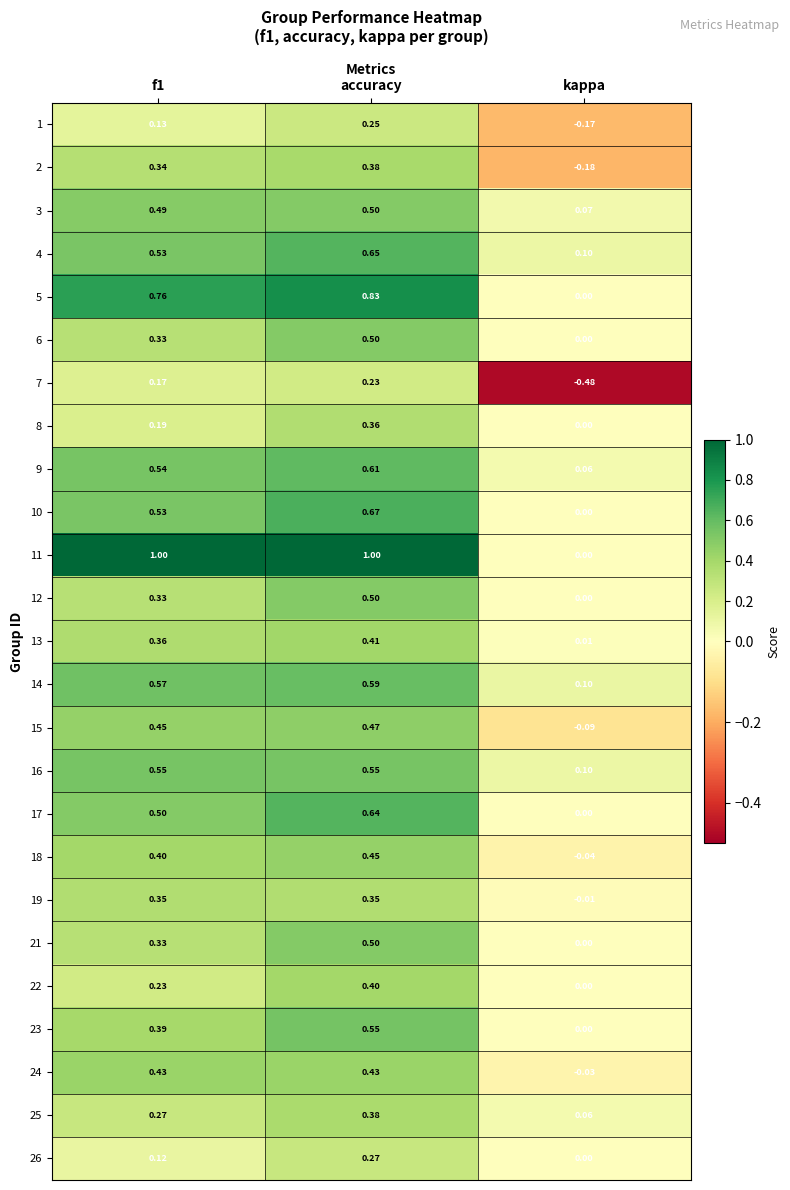

At which label does 9 reach its peak?

accuracy